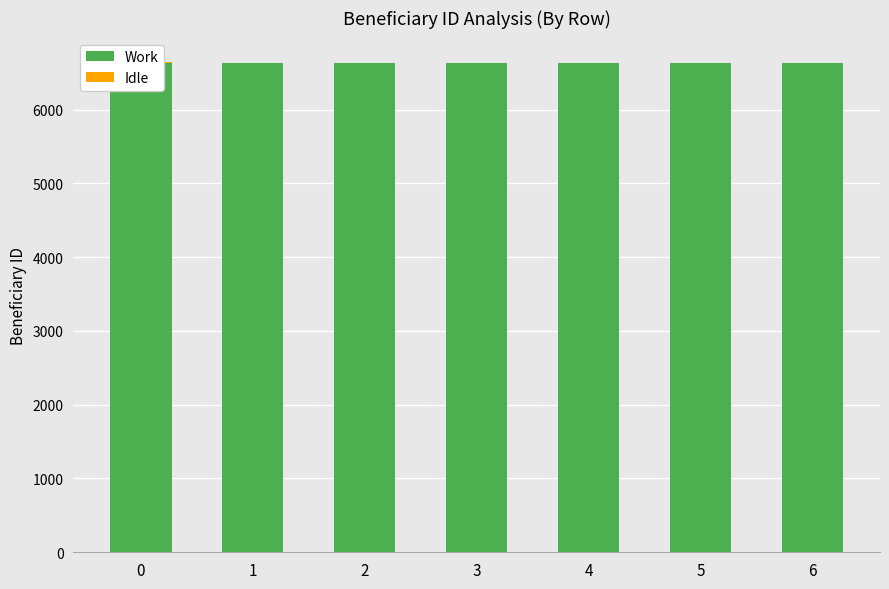

What are all the series names shown in the legend?

Work, Idle